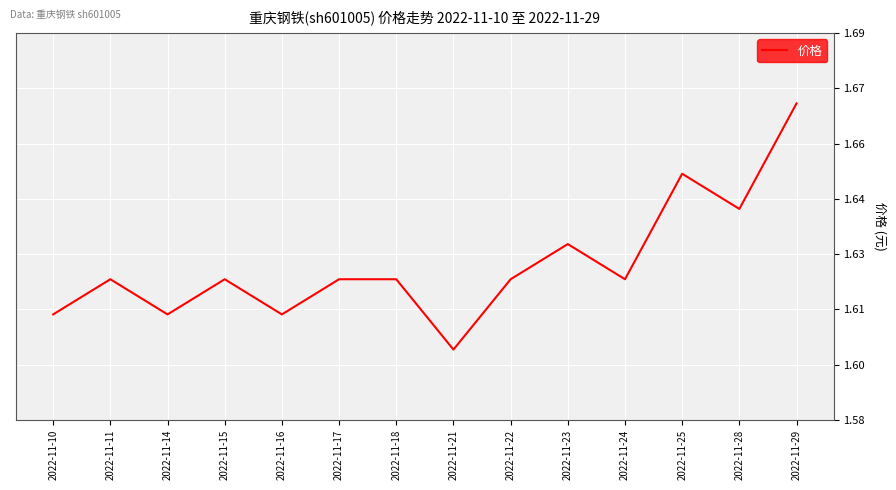

At which category does the chart reach its peak across all series?

2022-11-29